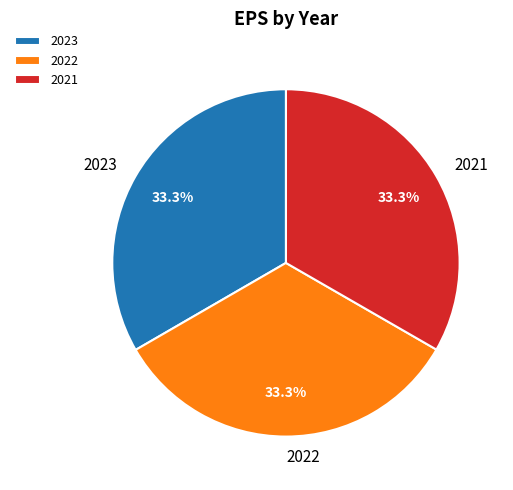

To the nearest percent, what portion does 2023 represent?

33%